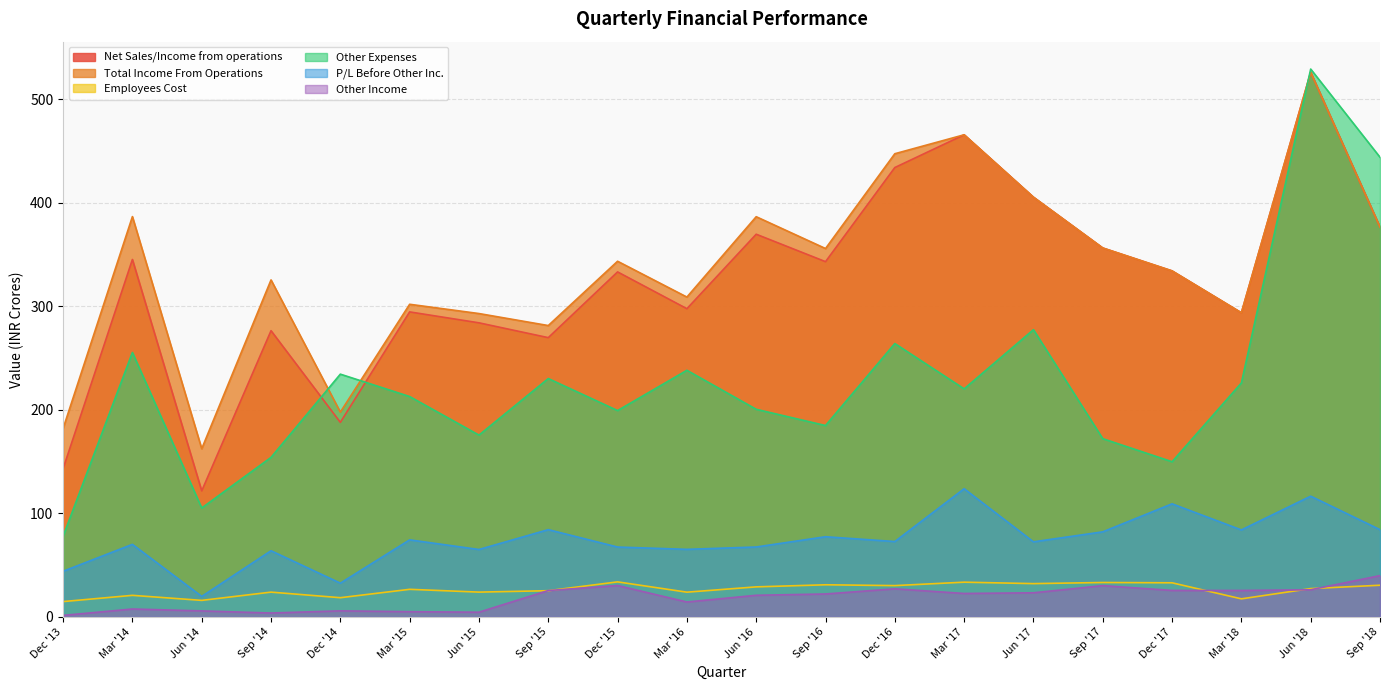

What is the difference between the highest and lowest values at Sep '15?

256.0